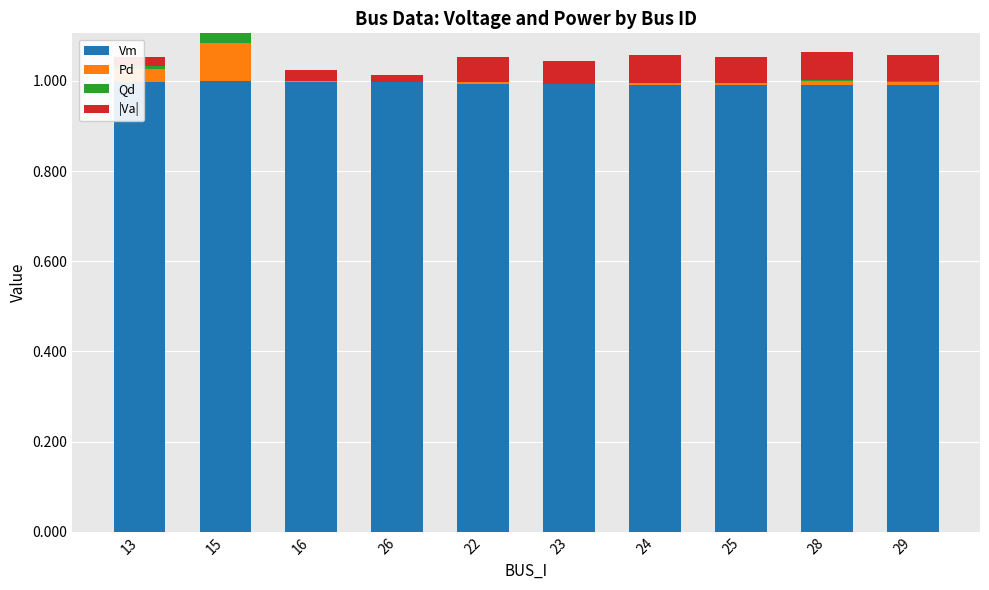

The Vm series shows 0.2 at 29. True or false?

False